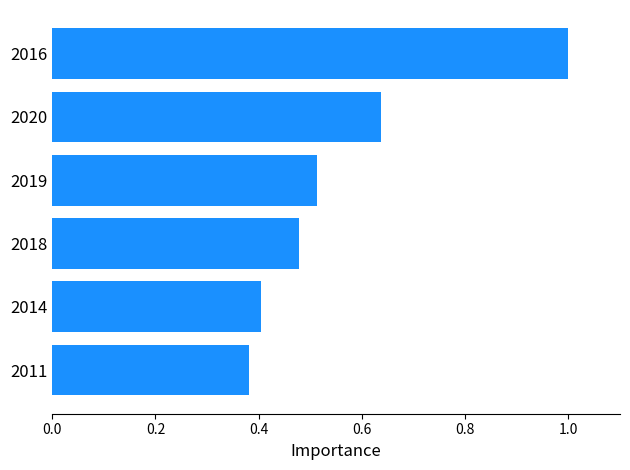

Are the bars horizontal?

Yes